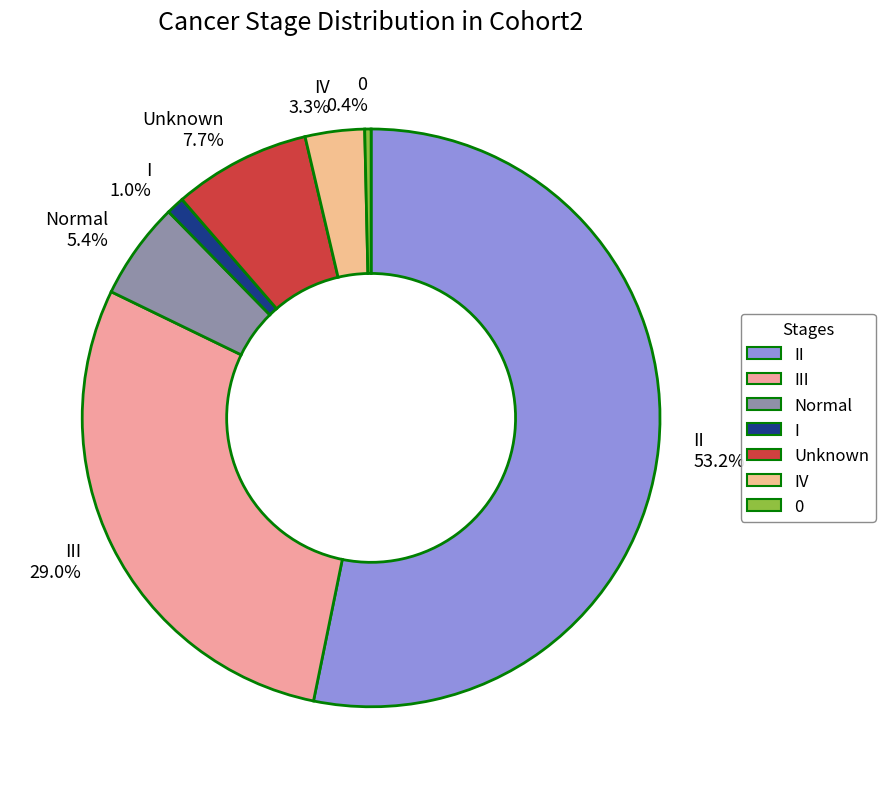

Is II 53.2% the majority of the pie?

Yes